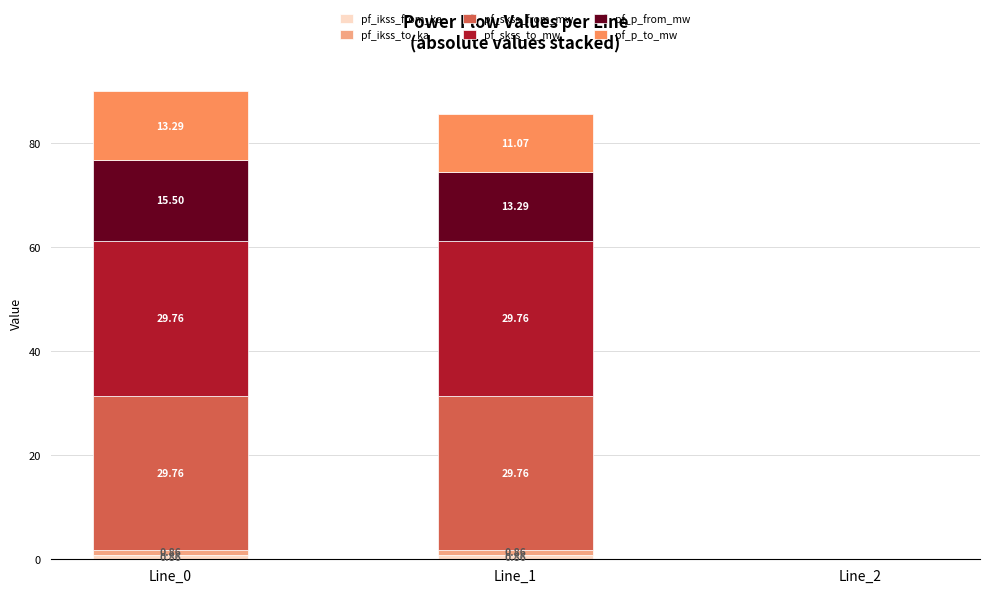

What is the total value across all series at Line_1?

85.6